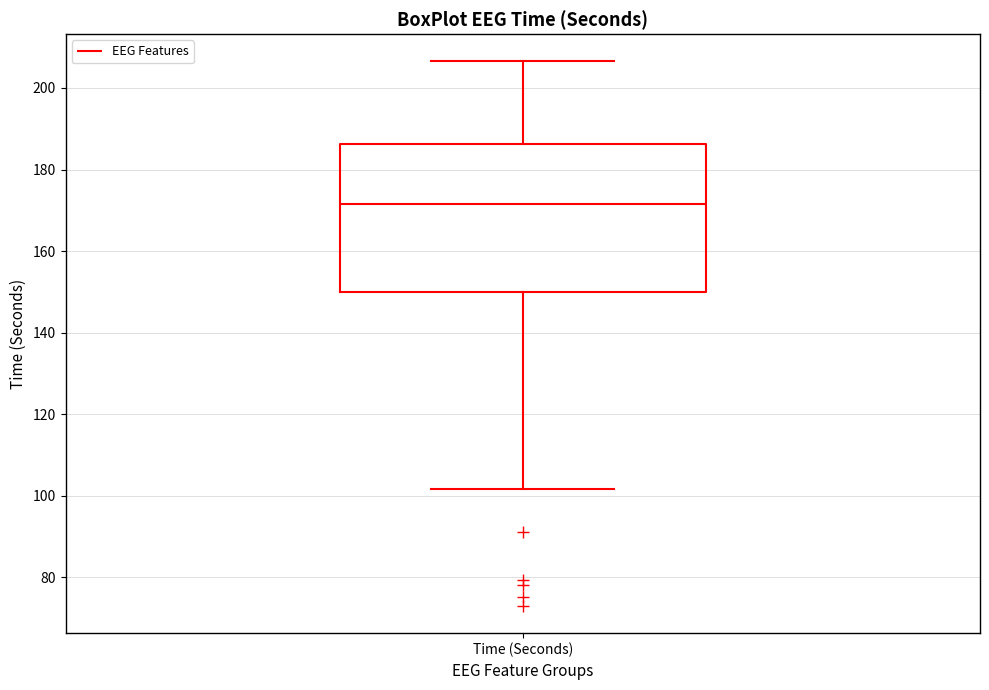

Read this box plot against the y-axis: the position of the median line, the range covered by the box, and the ends of both whiskers. The values are not printed on the chart, so give them approximately, as read against the axis.

median 172, box 150 to 186, whiskers 102 to 206